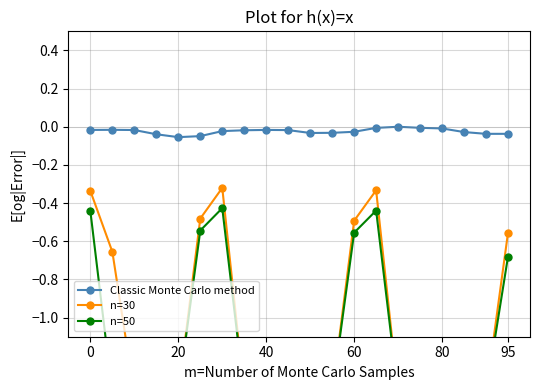

True or false: Classic Monte Carlo method has more than 0 points higher than both neighbors.

True